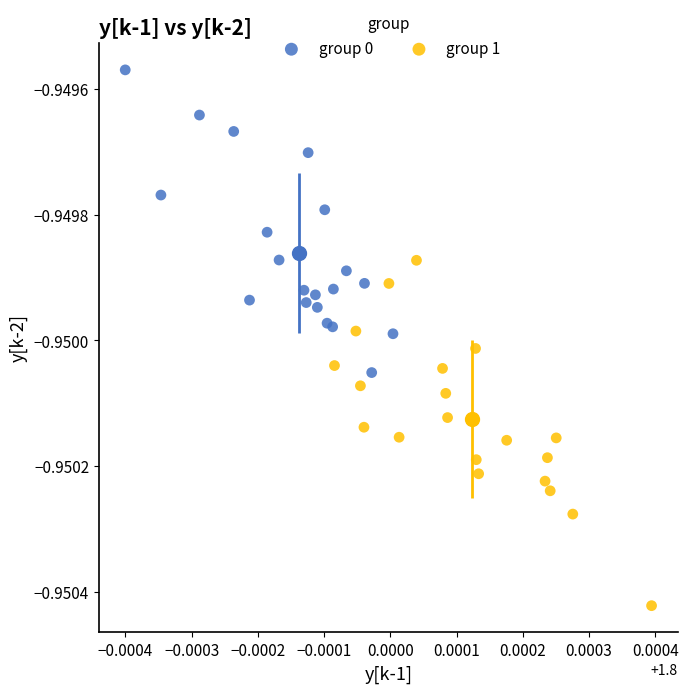

Which series has the widest spread of Y values?

group 1